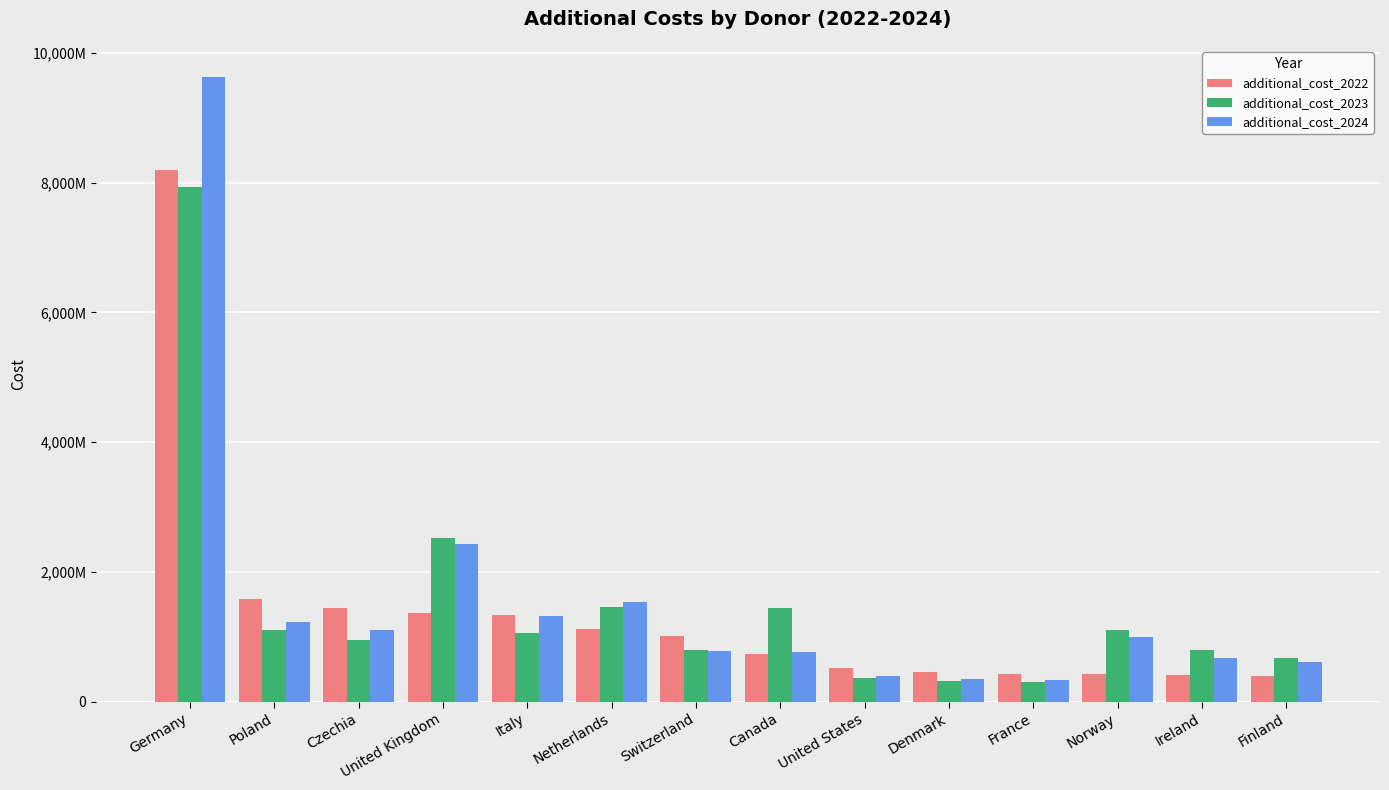

The additional_cost_2024 series shows 1887016096.0 at Poland. True or false?

False